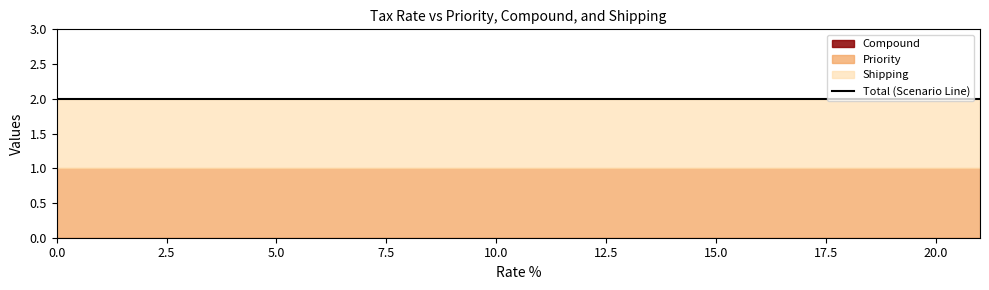

True or false: Compound and Shipping intersect in this chart.

False